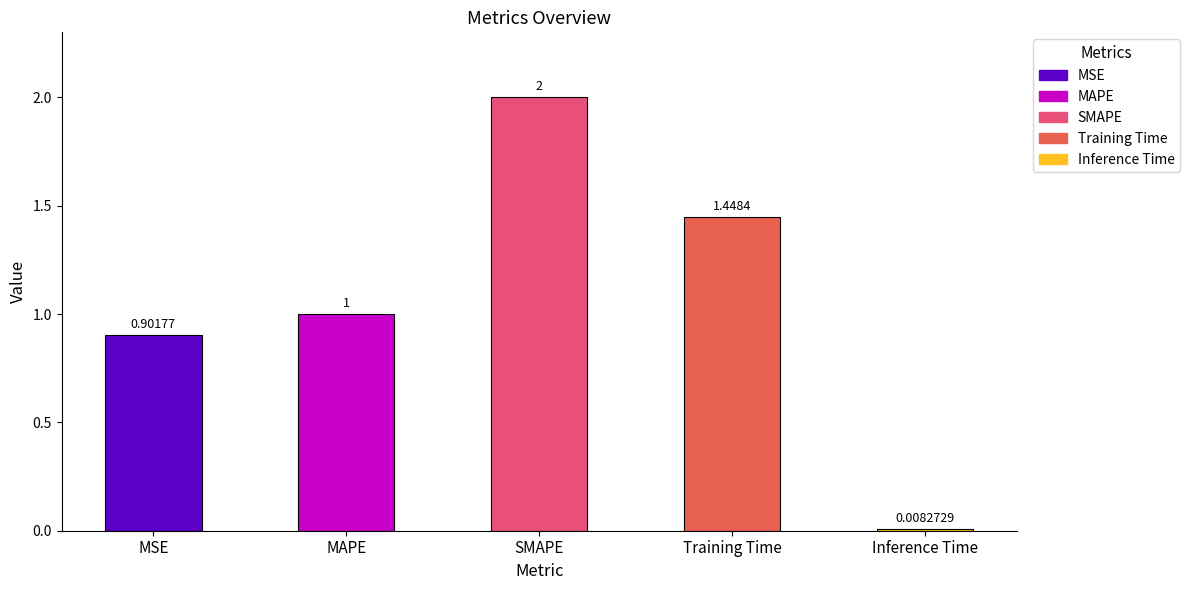

Where does the data first go above 1?

MAPE